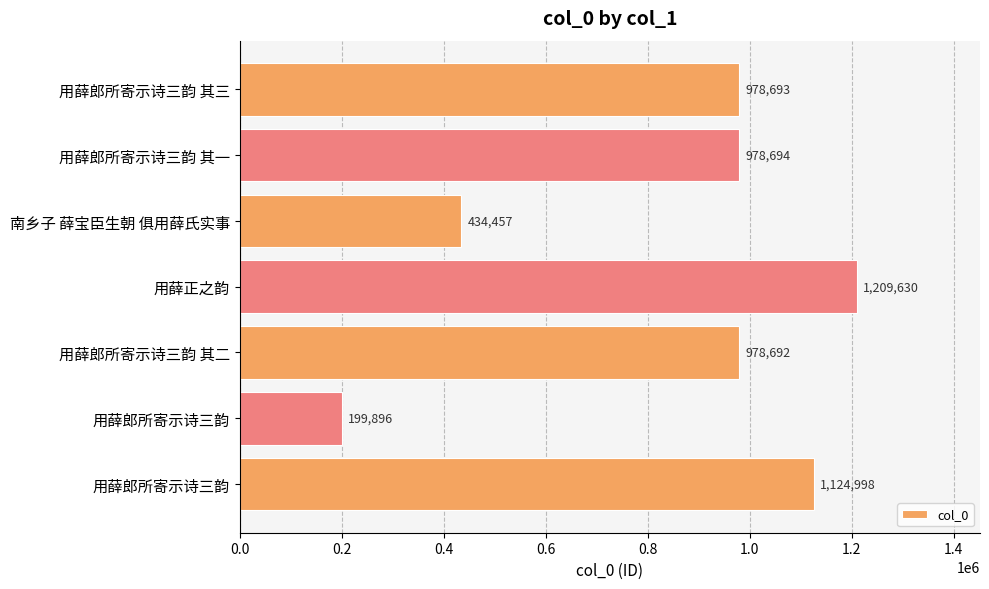

Where is the data nearest to the value 704763?

南乡子 薛宝臣生朝 俱用薛氏实事